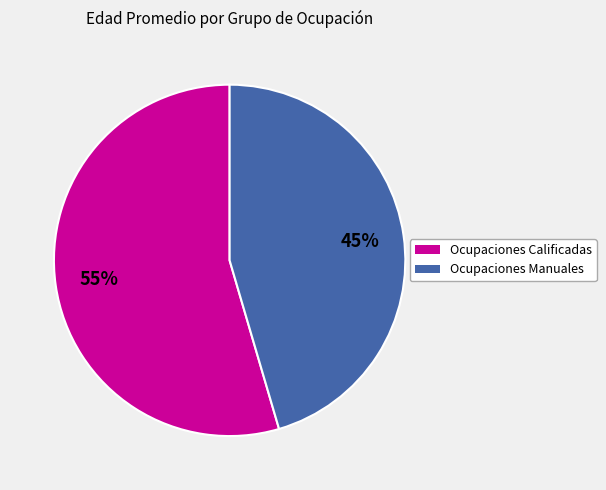

Is there a majority slice in this chart?

Yes